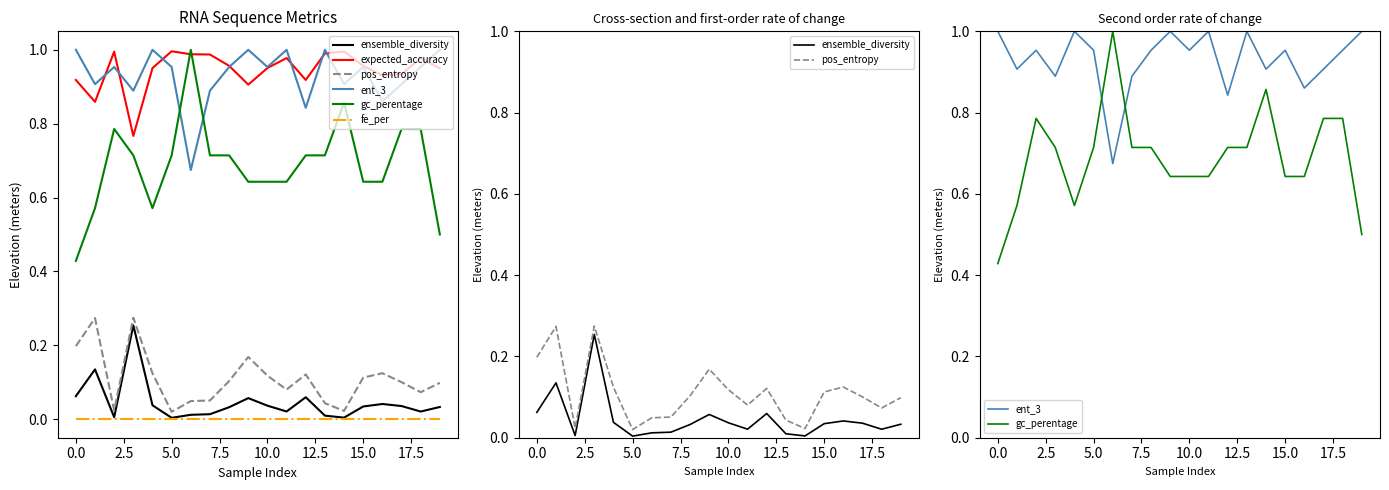

What are all the series names shown in the legend?

ensemble_diversity, expected_accuracy, pos_entropy, ent_3, gc_perentage, fe_per